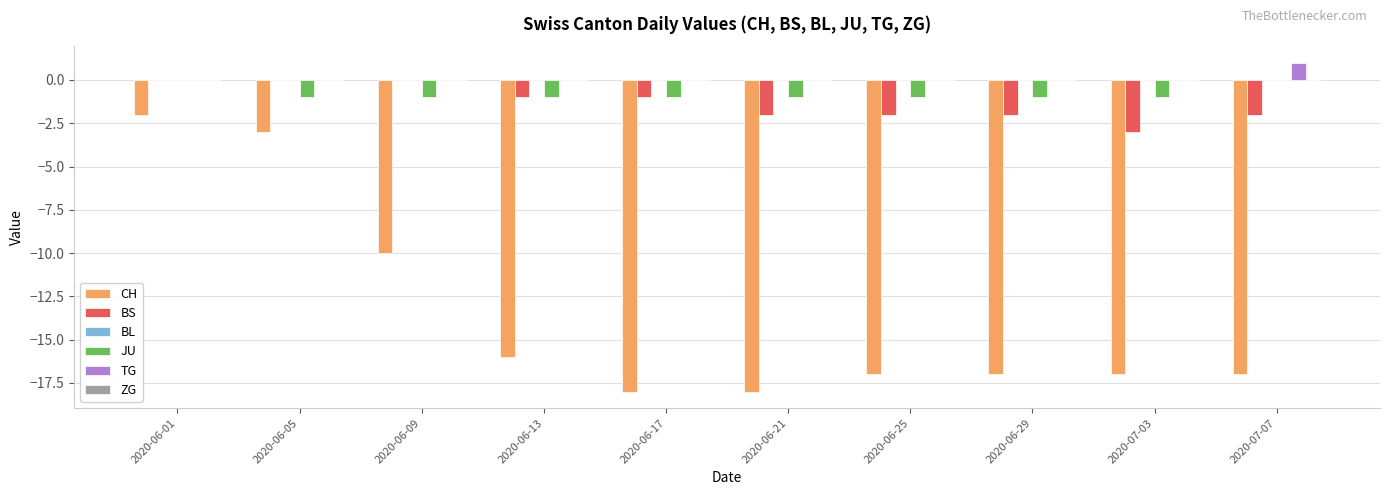

True or false: CH has a value of -3 at 2020-06-05.

True